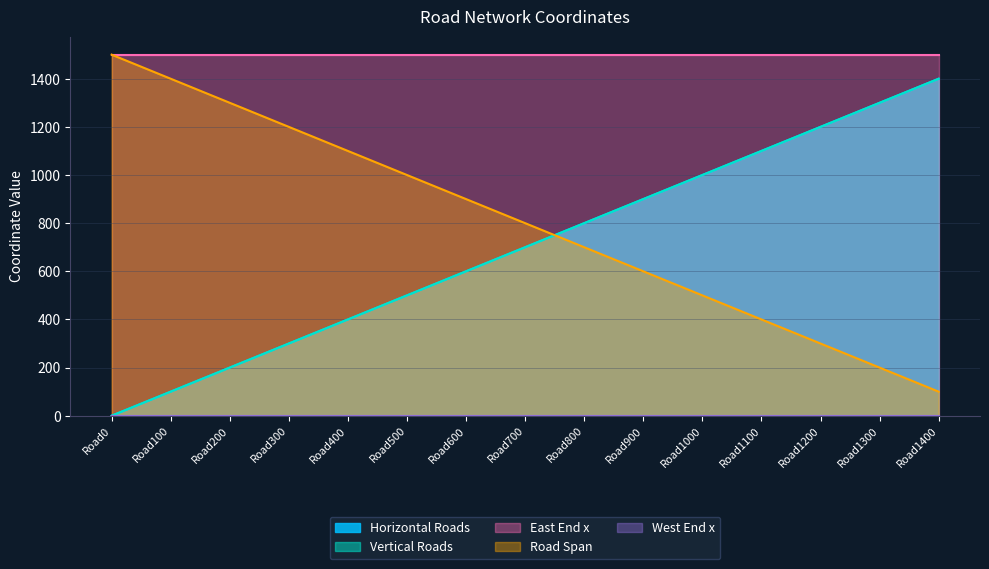

List the labels in order of Horizontal Roads value, smallest first.

Road0, Road100, Road200, Road300, Road400, Road500, Road600, Road700, Road800, Road900, Road1000, Road1100, Road1200, Road1300, Road1400